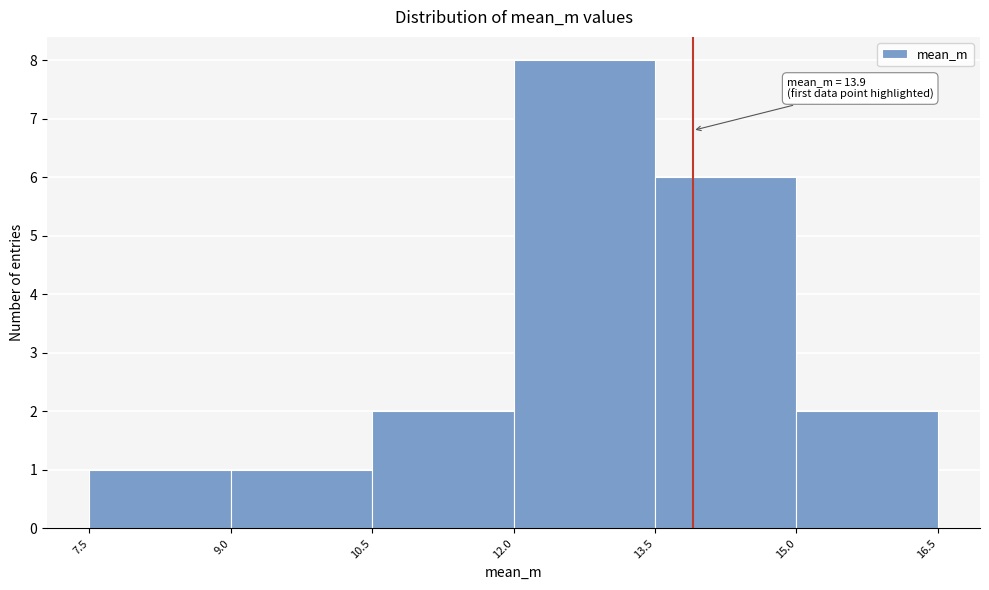

Over which range of the x-axis is the bar tallest?

12.0 to 13.5